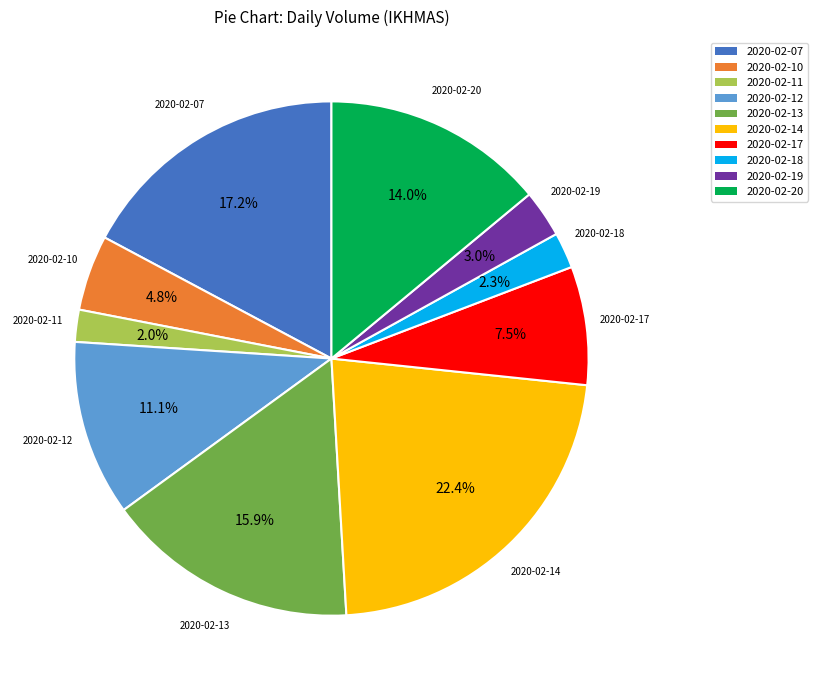

How much of the chart is everything except 2020-02-18?

97.7%